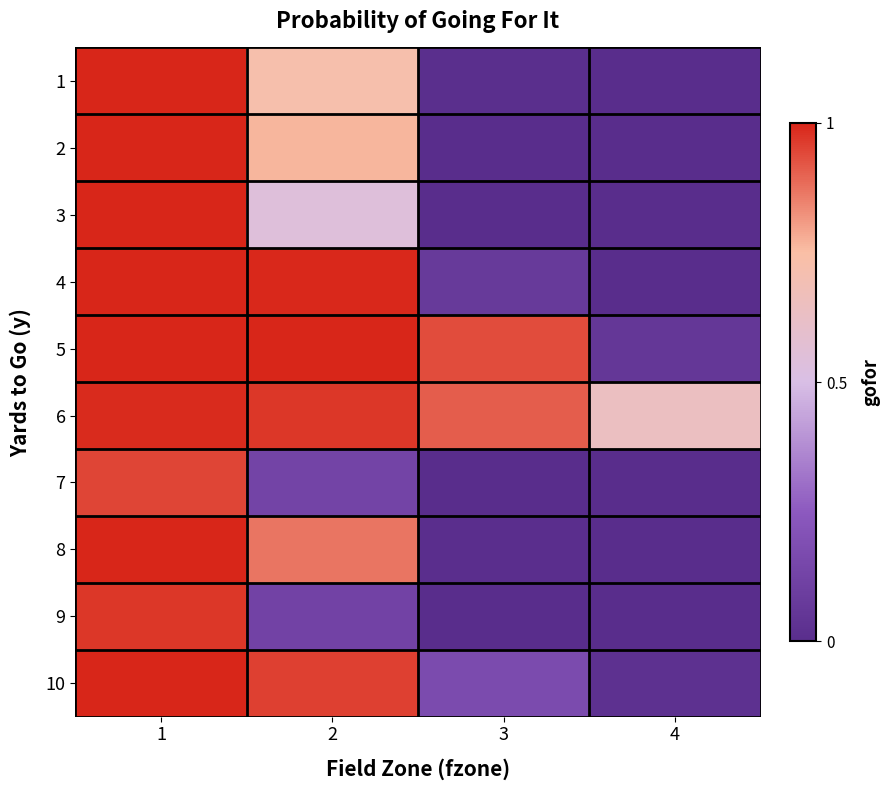

Rank the series by their maximum value, from lowest to highest.

7, 9, 6, 3, 1, 2, 4, 5, 8, 10